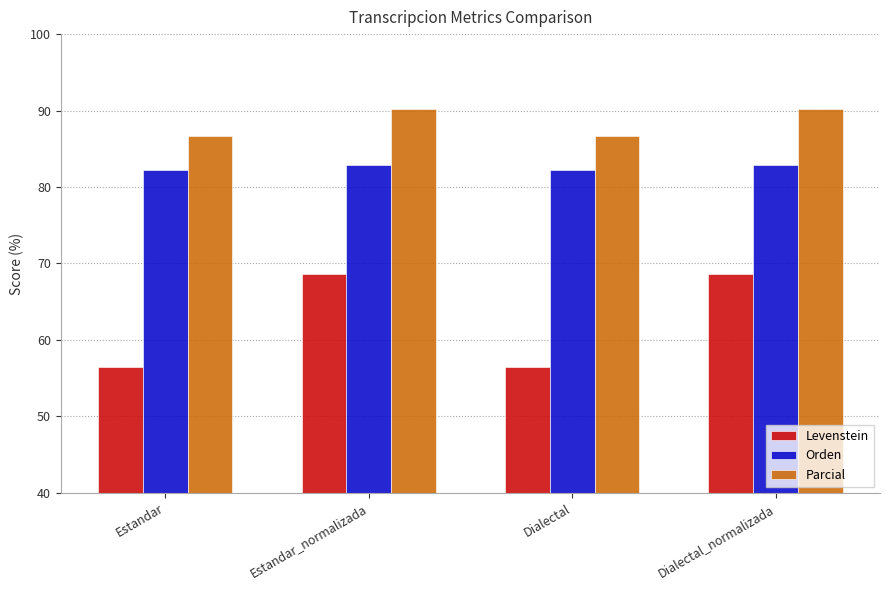

What is the value of the Orden bar at the 3rd from the left?

82.3